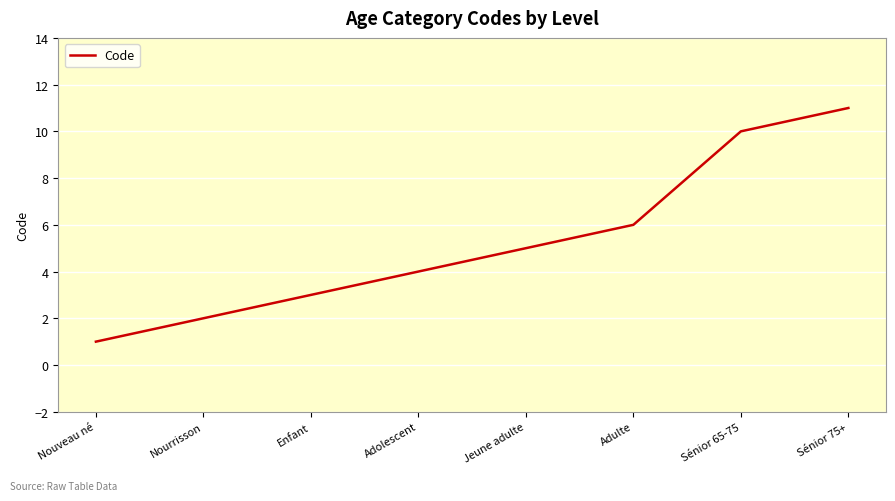

What is the difference between the second highest and second lowest values?

8